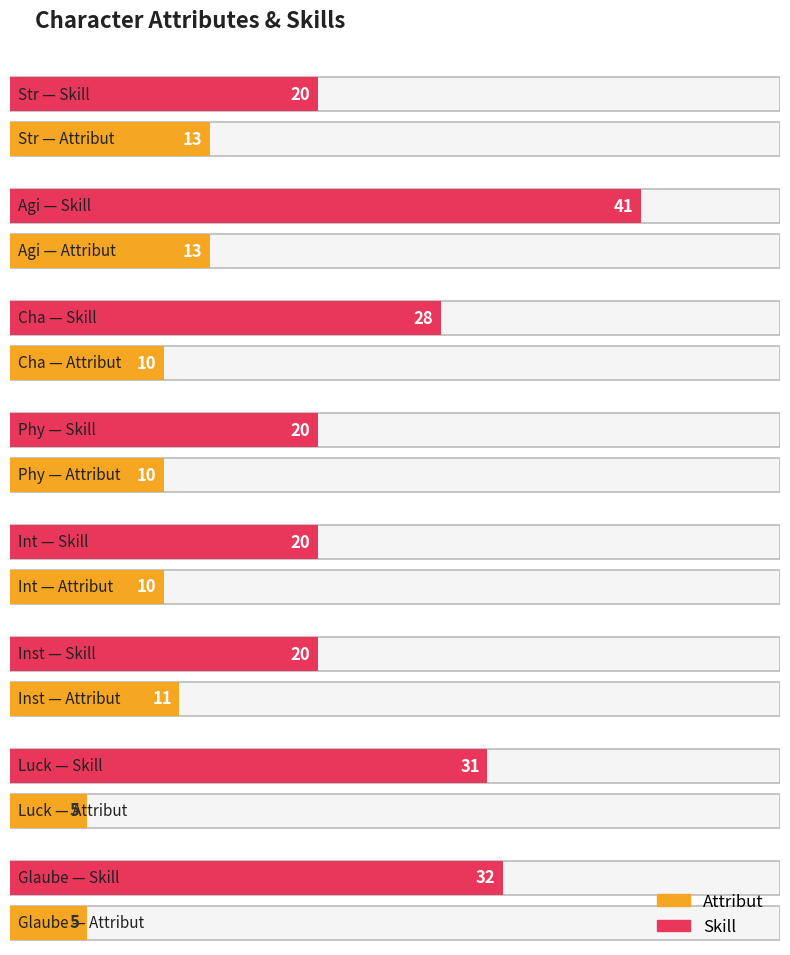

What is the value of the Attribut bar at the 3rd from the left?

10